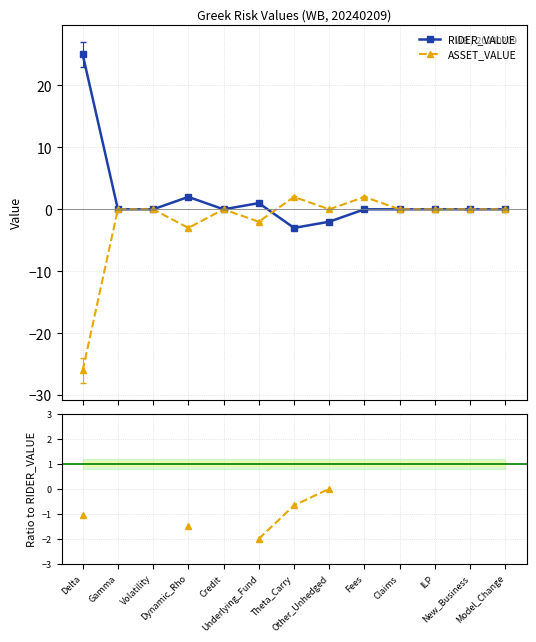

At which category does RIDER_VALUE reach its first local valley?

Credit